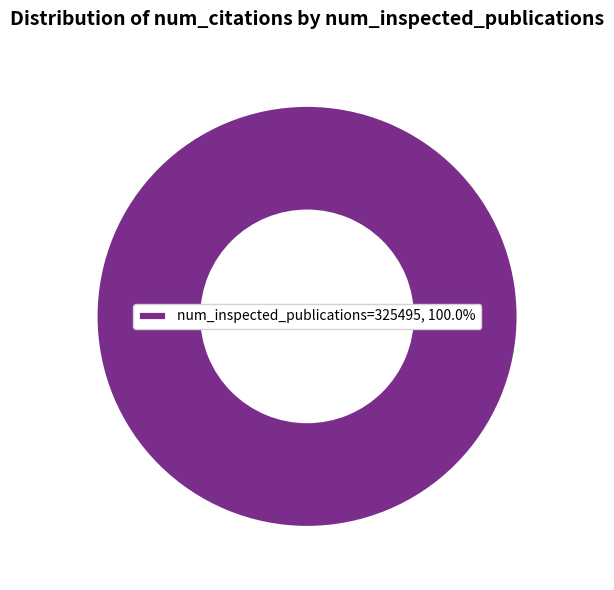

Is there a majority slice in this chart?

Yes